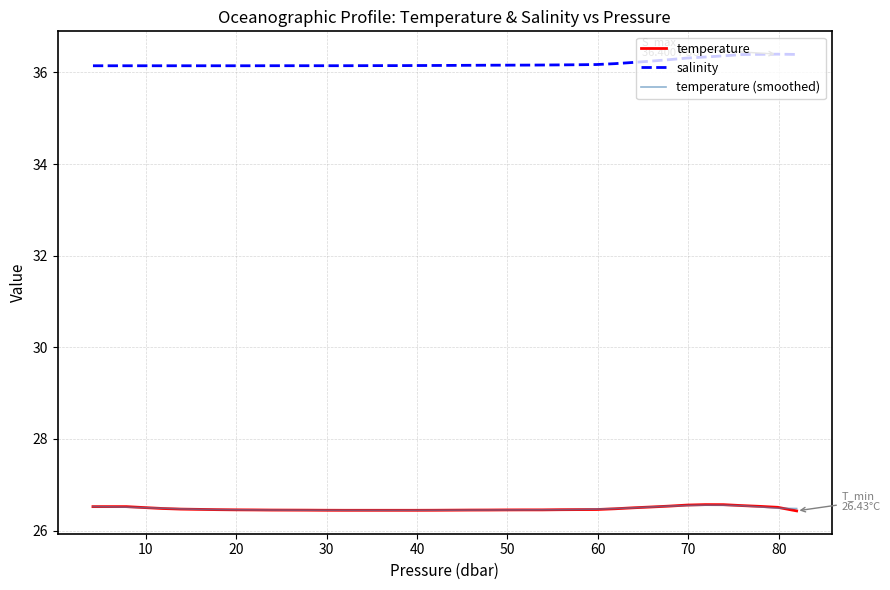

True or false: salinity and temperature (smoothed) intersect in this chart.

False